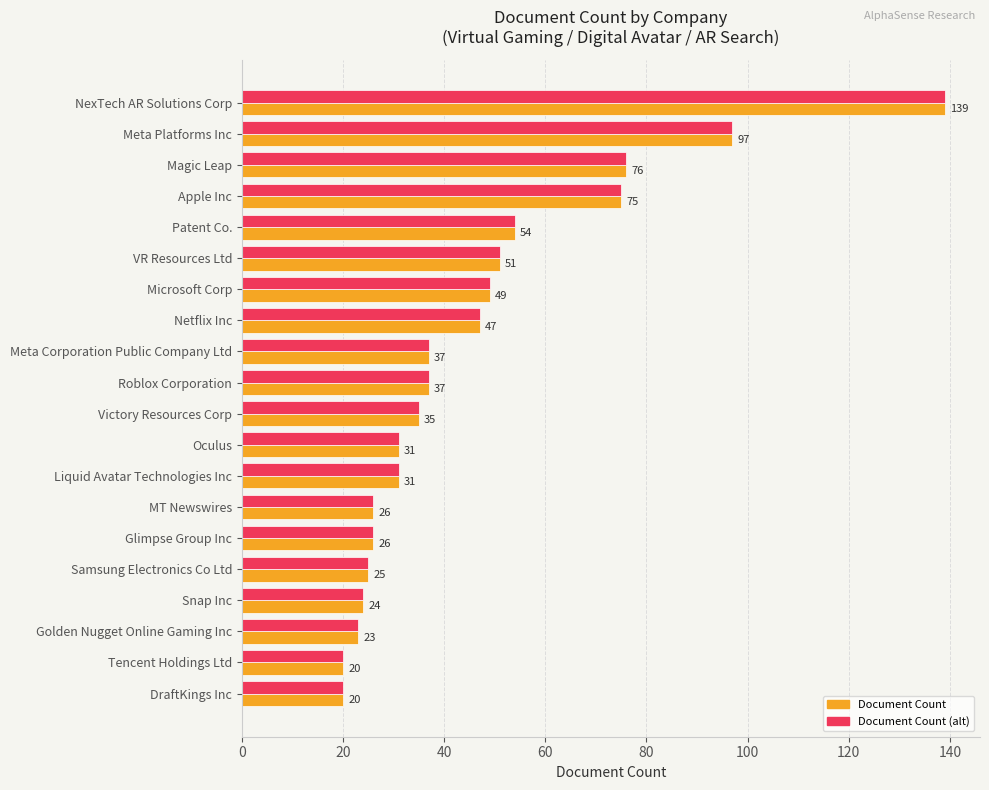

What is the total value across all series at Golden Nugget Online Gaming Inc?

46